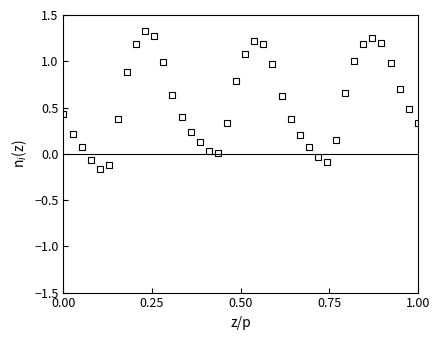

How many interior local peaks (higher than both neighbors) does the data have?

3